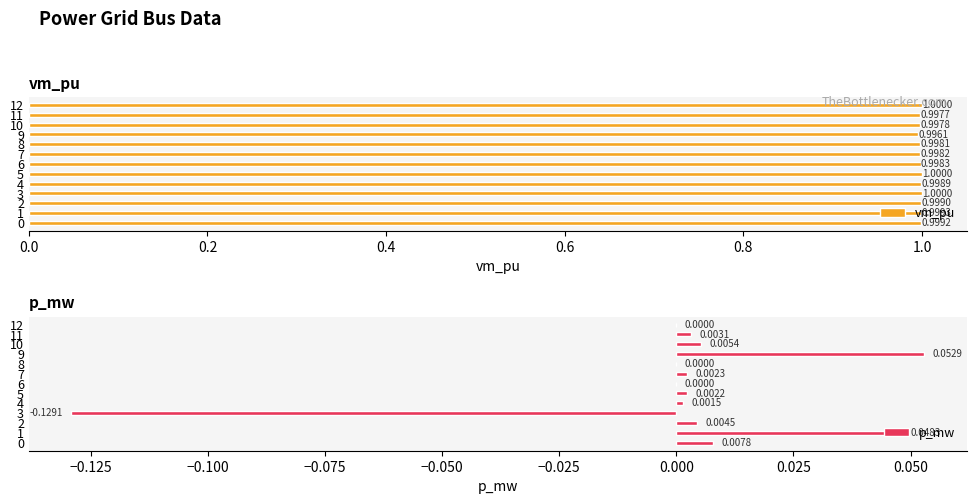

What value does the vm_pu series have at 10?

1.0